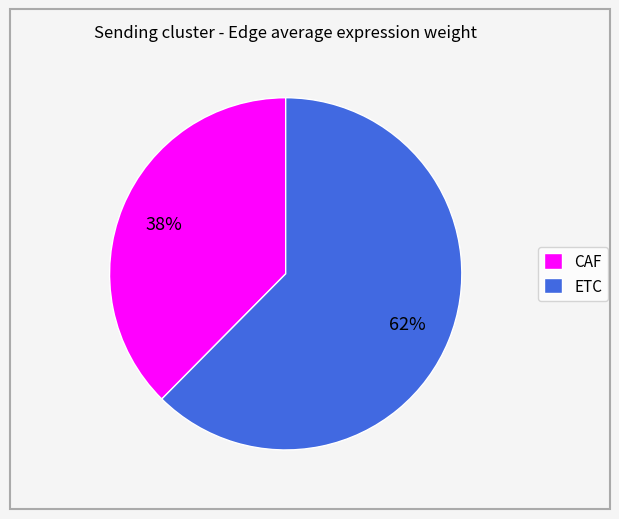

Which slice is the smallest?

CAF